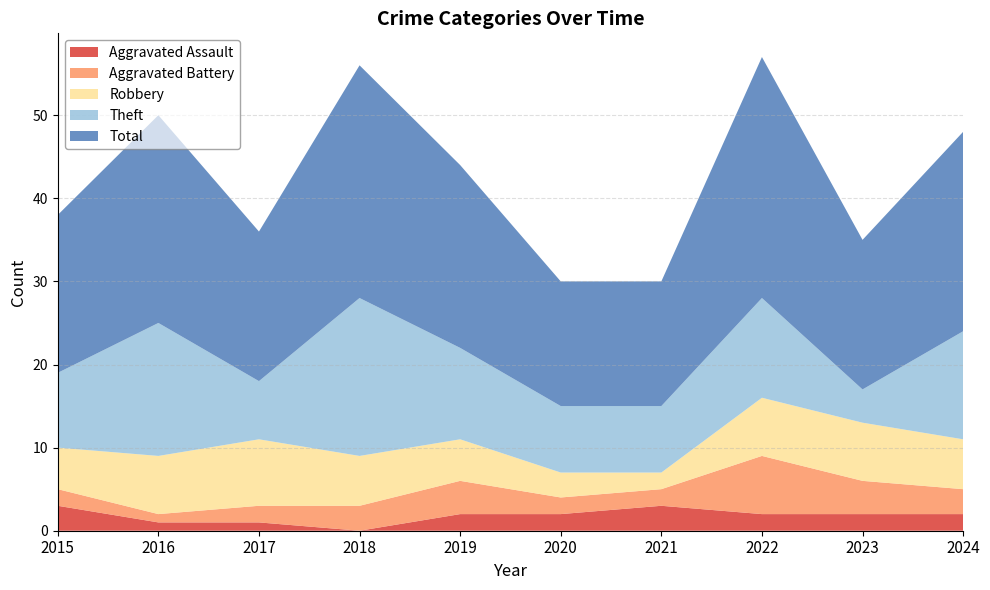

Reading left to right, extract all data points from this chart.

Aggravated Assault: 2015=3	2016=1	2017=1	2018=0	2019=2	2020=2	2021=3	2022=2	2023=2	2024=2
Aggravated Battery: 2015=2	2016=1	2017=2	2018=3	2019=4	2020=2	2021=2	2022=7	2023=4	2024=3
Robbery: 2015=5	2016=7	2017=8	2018=6	2019=5	2020=3	2021=2	2022=7	2023=7	2024=6
Theft: 2015=9	2016=16	2017=7	2018=19	2019=11	2020=8	2021=8	2022=12	2023=4	2024=13
Total: 2015=19	2016=25	2017=18	2018=28	2019=22	2020=15	2021=15	2022=29	2023=18	2024=24